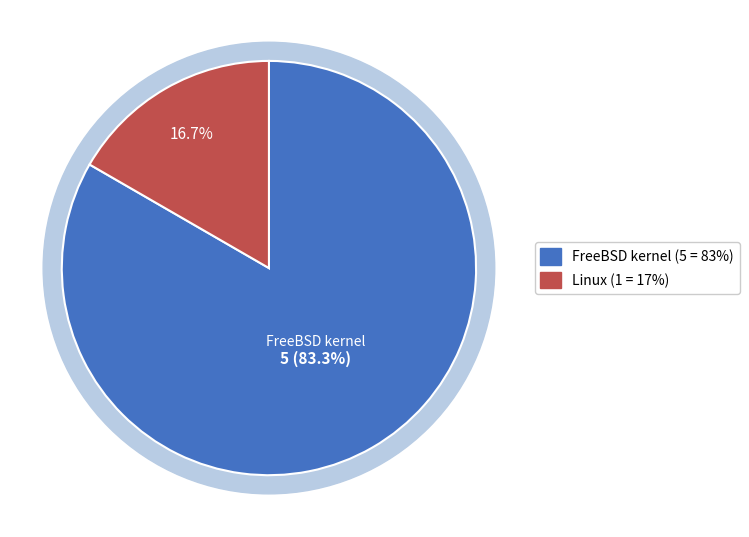

Count the number of slices in the pie.

2